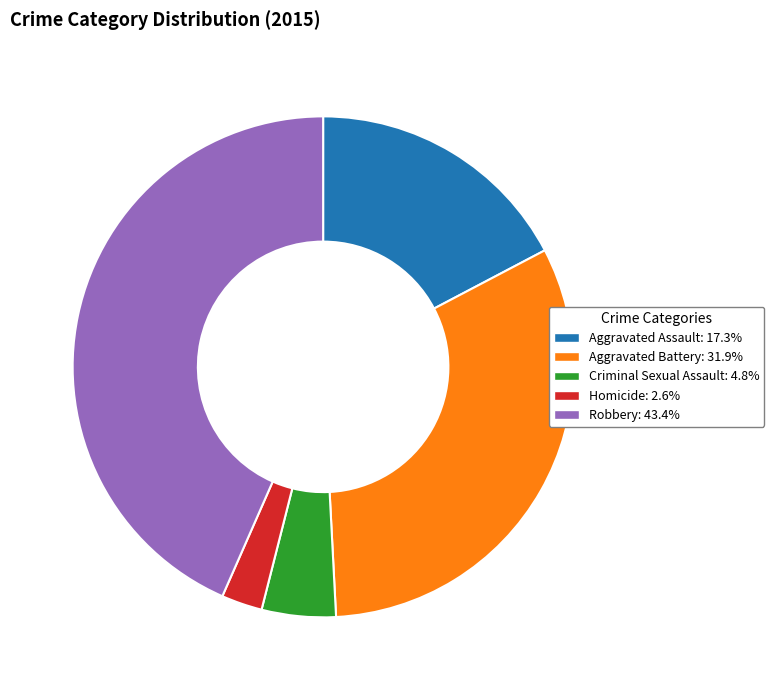

What is the ratio of the value at Criminal Sexual Assault: 4.8% to the value at Homicide: 2.6%?

1.8